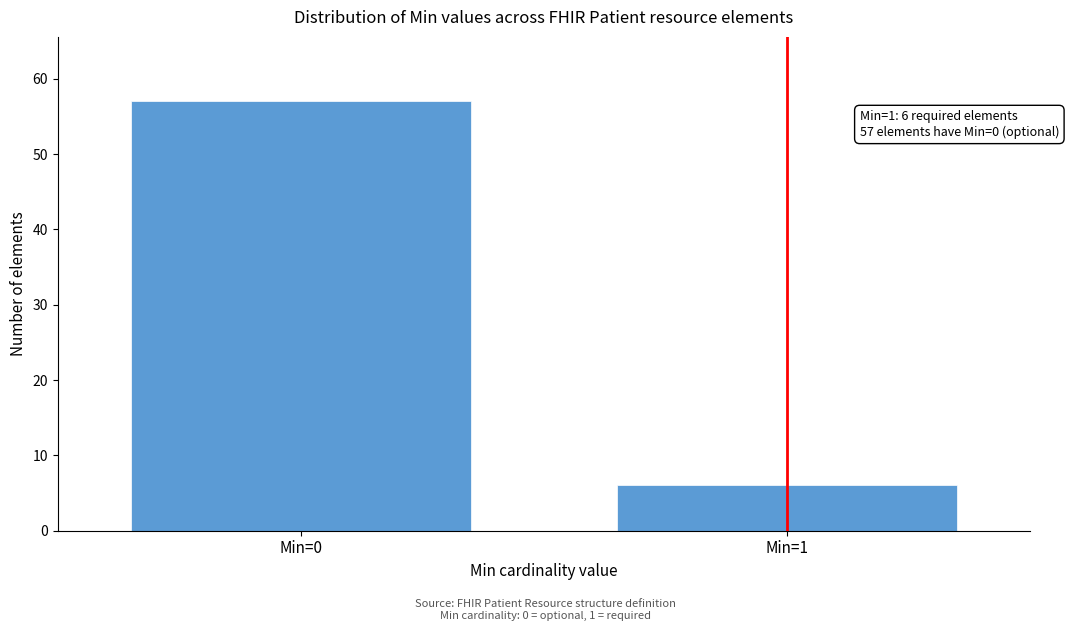

Reading right to left, what are all the values shown in this chart?

6	57